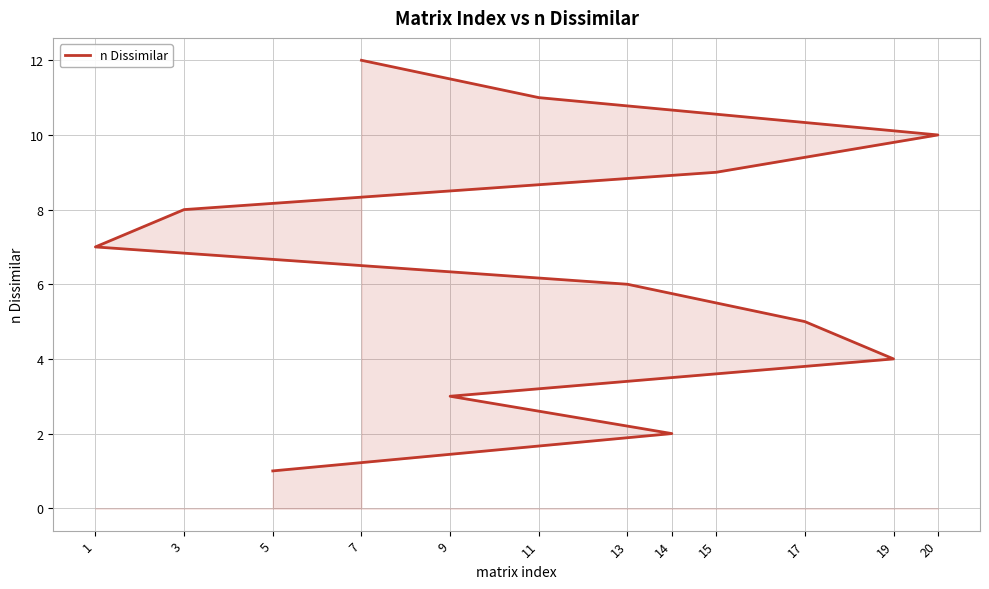

How many lines are shown in the chart?

1